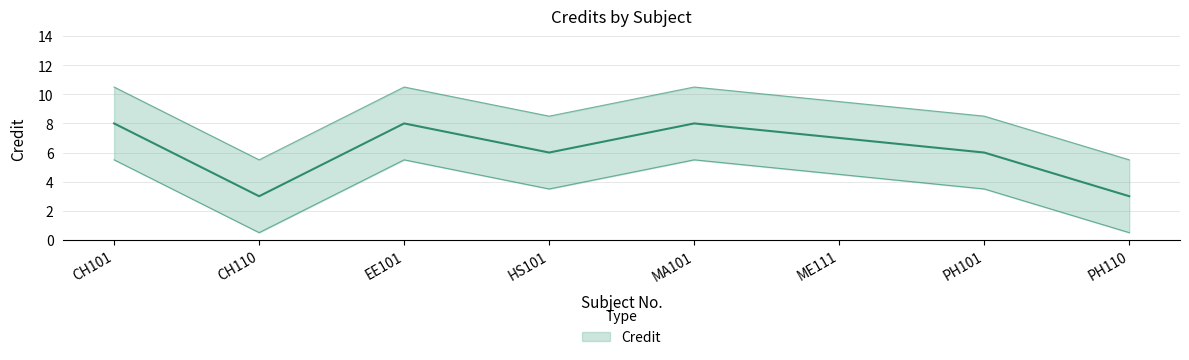

What is the label of the 3rd point from the left?

EE101